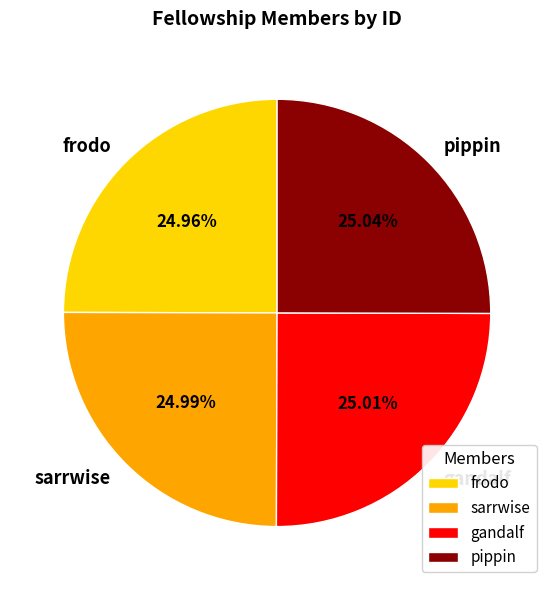

Does any single category account for the majority?

No